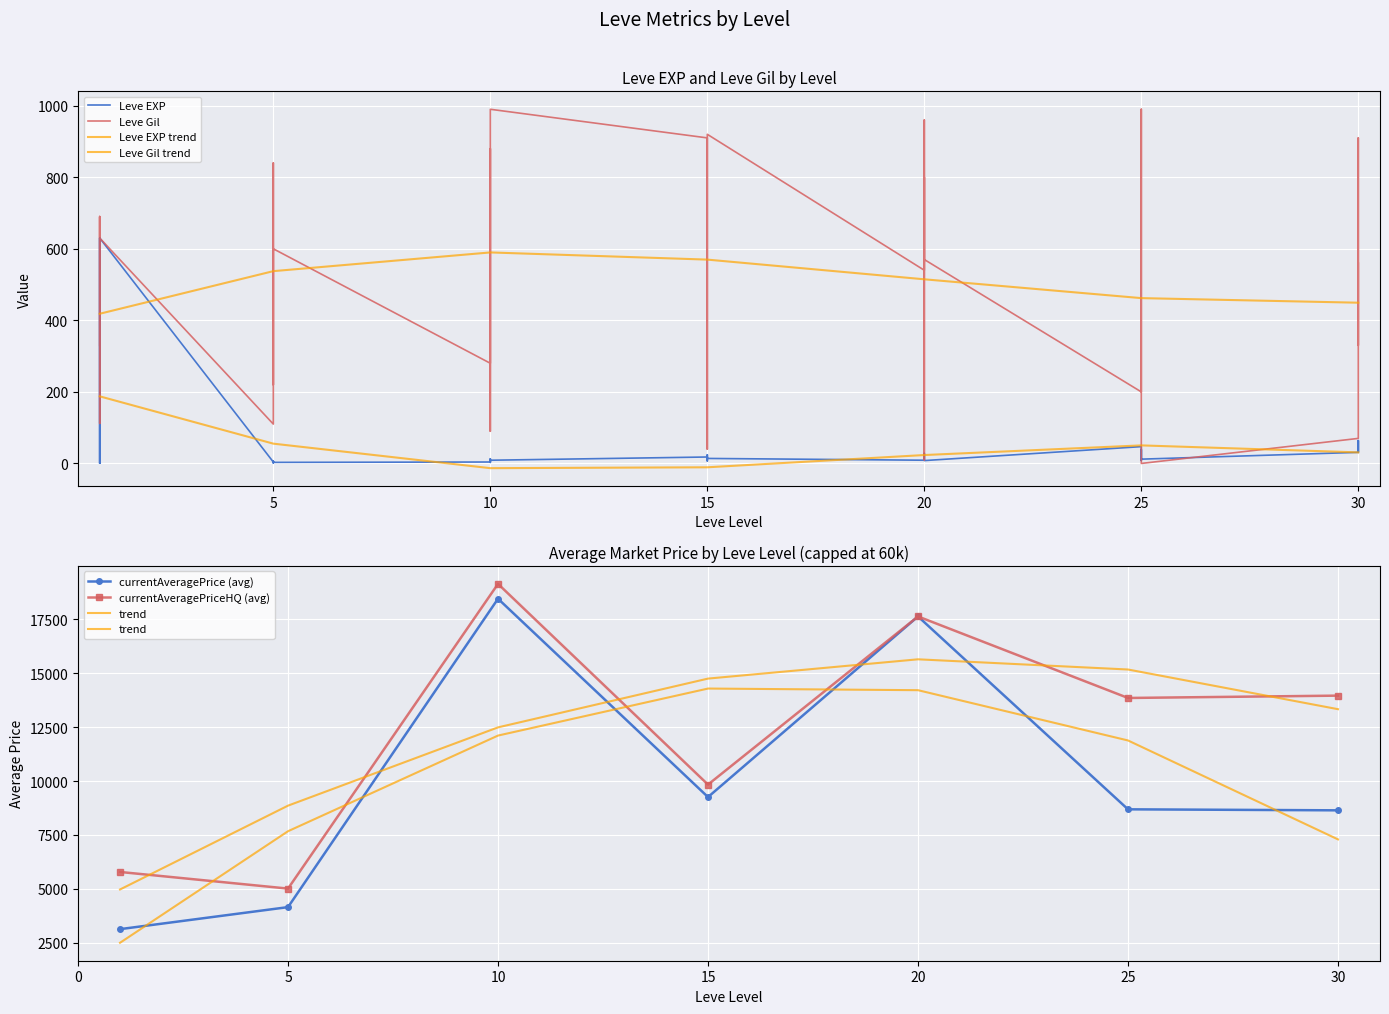

Which series ends up on top after the final intersection of Leve Gil and Leve EXP?

Leve Gil